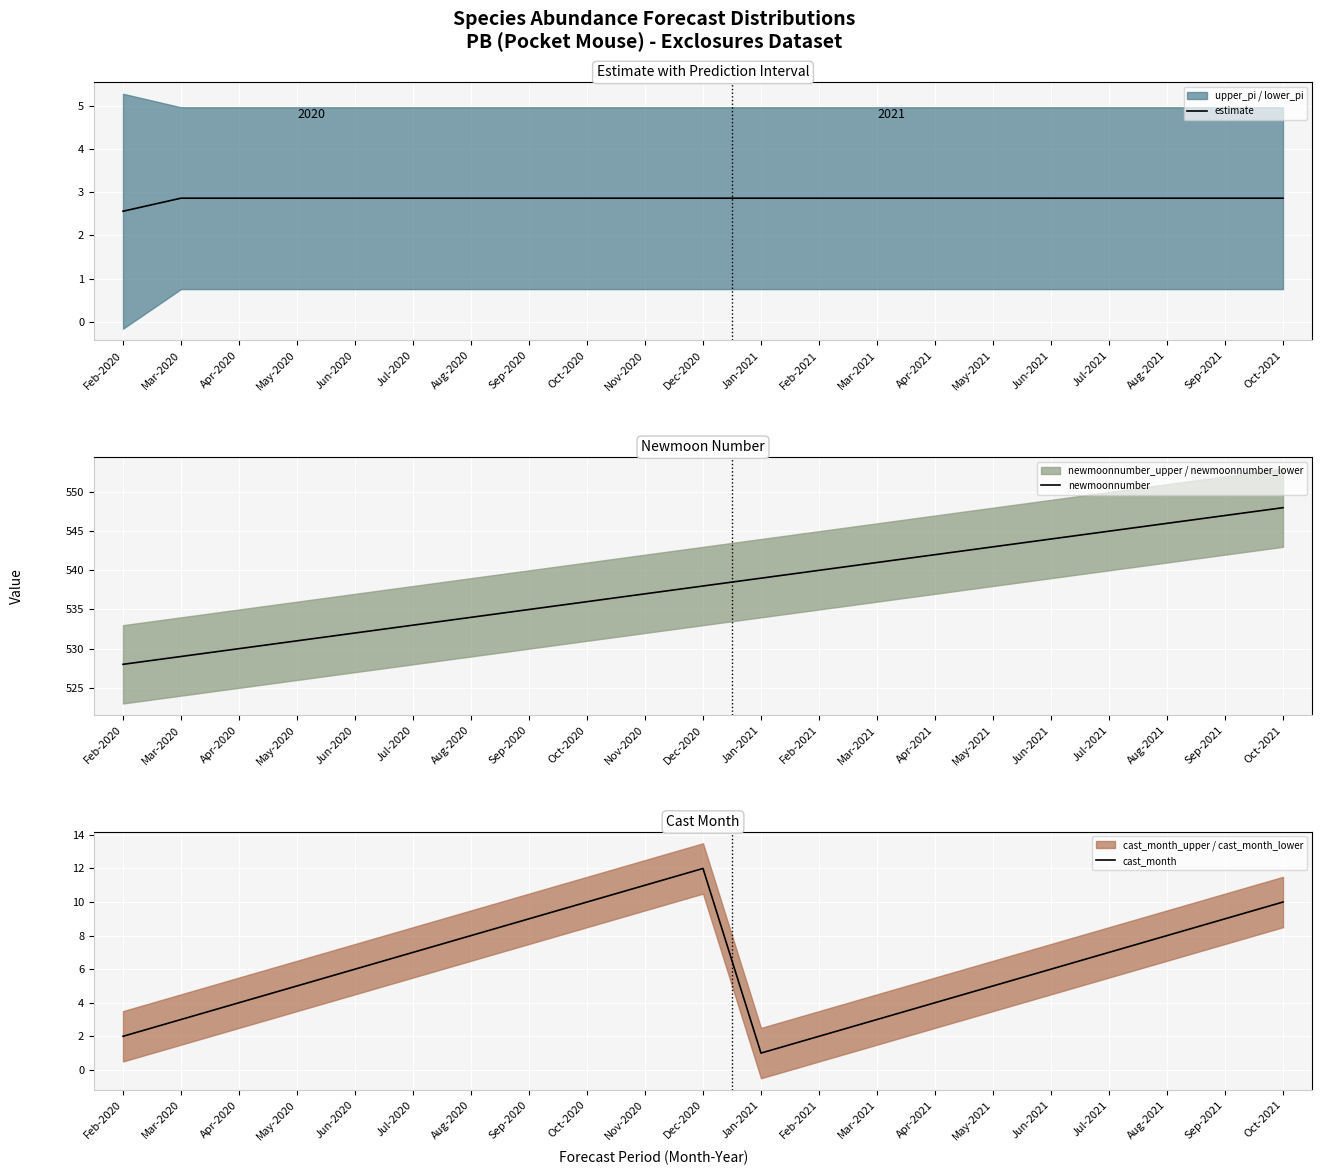

List the series in order of their peak value, lowest first.

estimate, cast_month, newmoonnumber